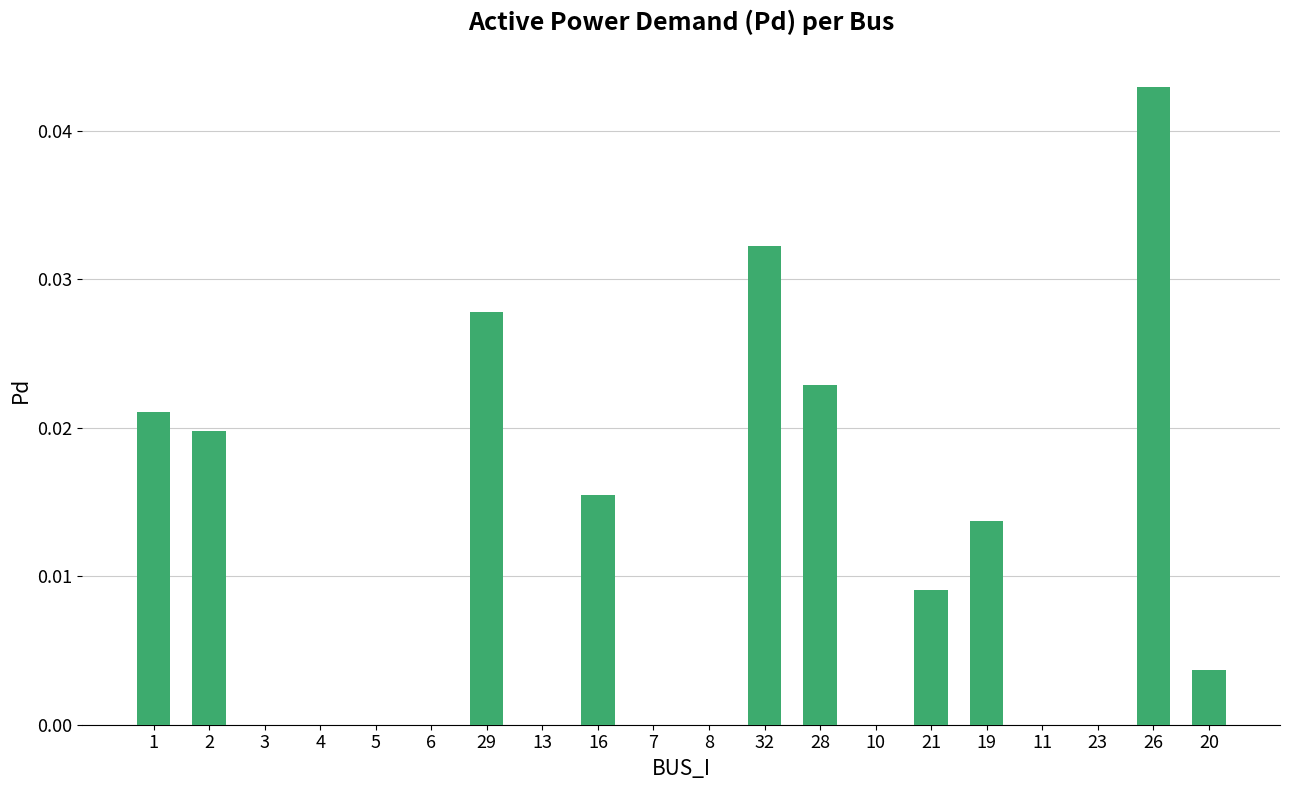

Which has a higher value, 21 or 7?

21